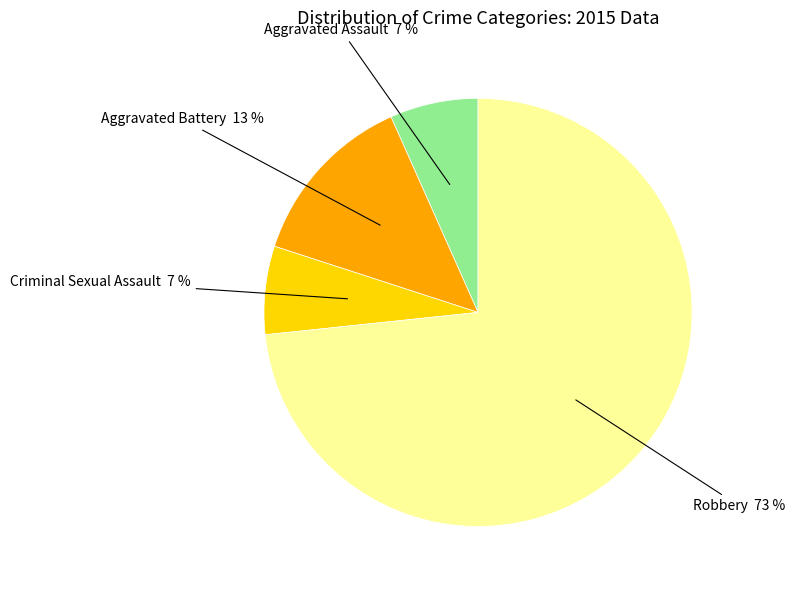

Does any single category account for the majority?

Yes